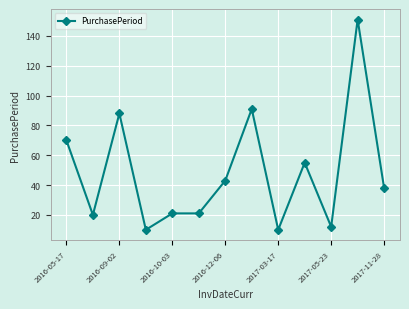

What is the difference between the maximum and minimum values?

141